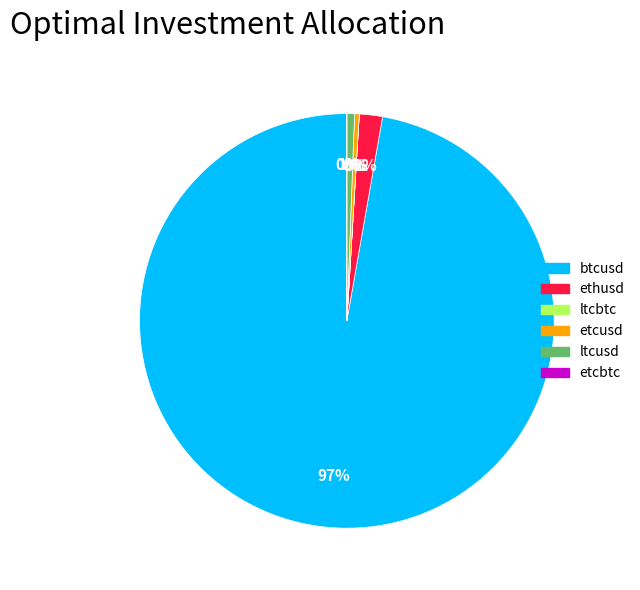

To the nearest percent, what percentage of the pie is ethusd?

2%